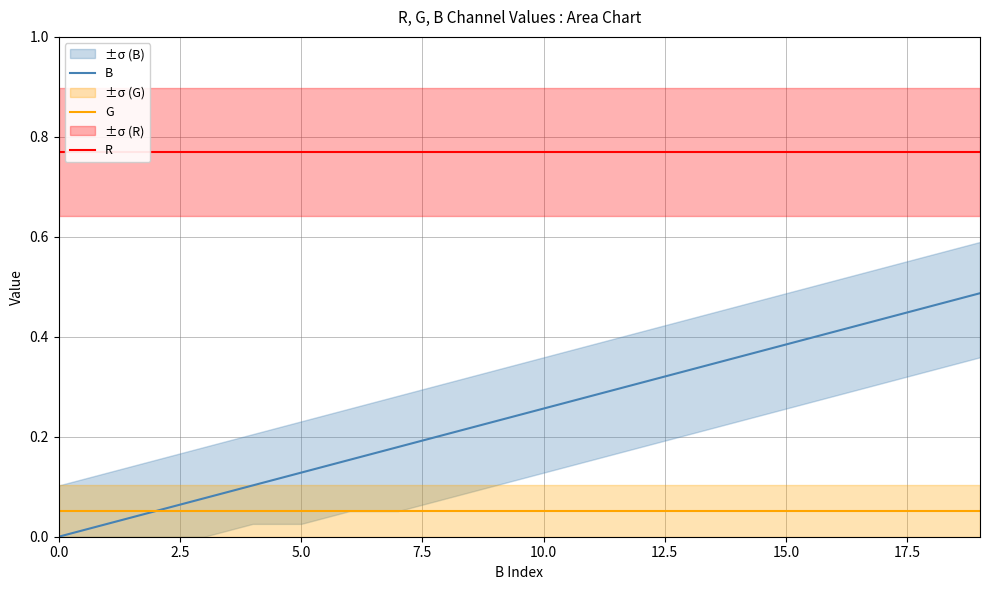

How many data points does each series have?

20